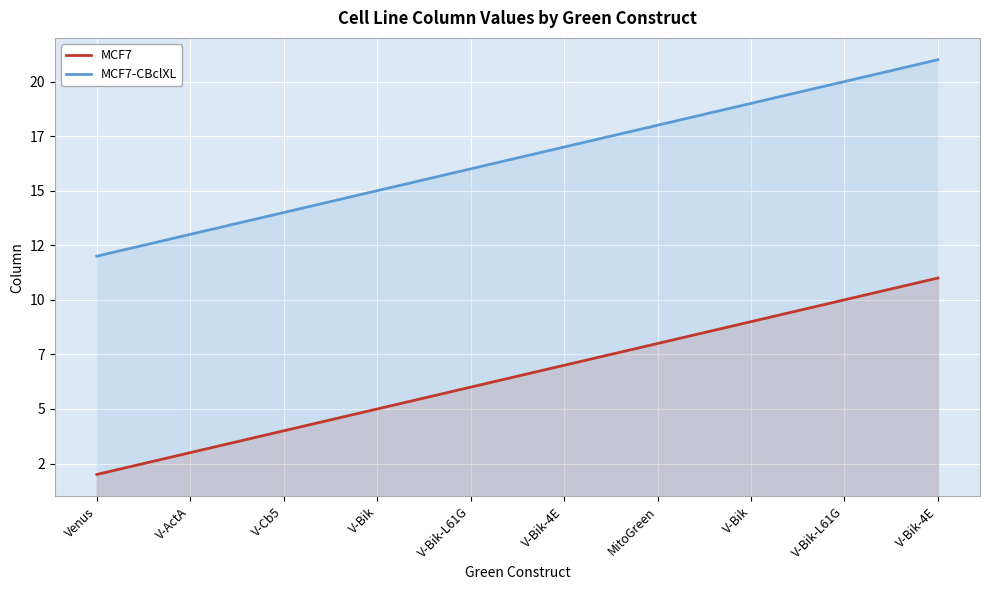

Which category has the lowest value in the MCF7-CBclXL series?

Venus